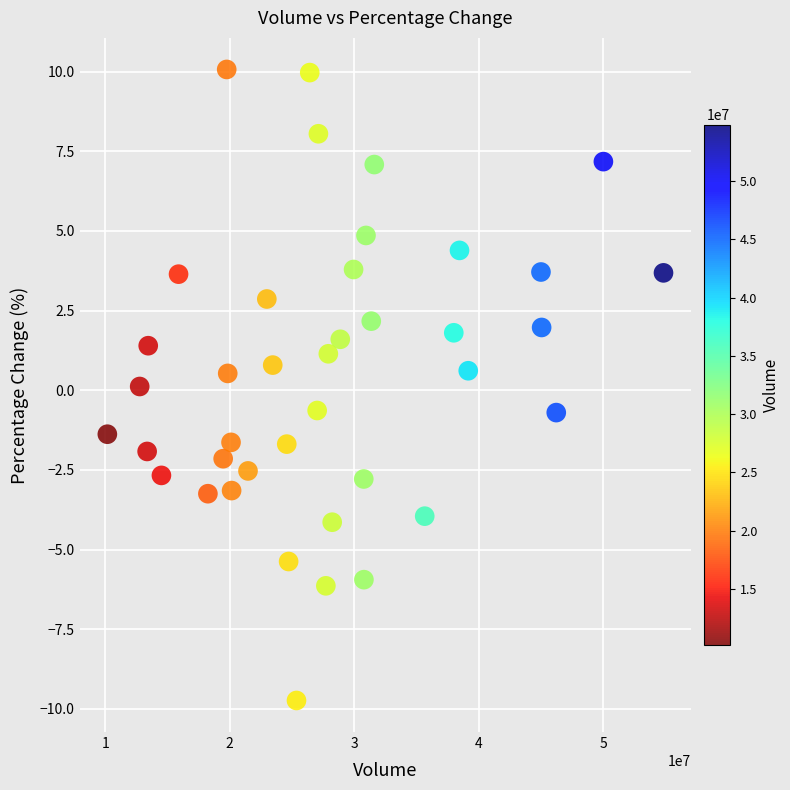

What is the range of X values (max minus min)?

44696289.0